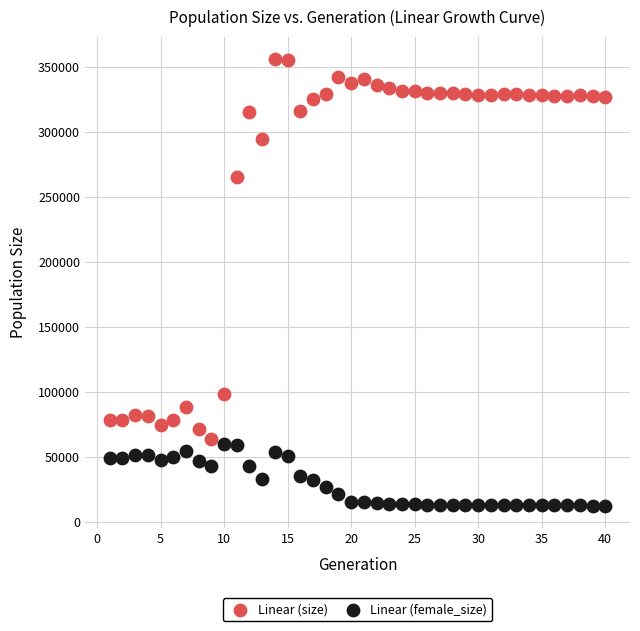

Which series contains the highest Y value?

Linear (size)